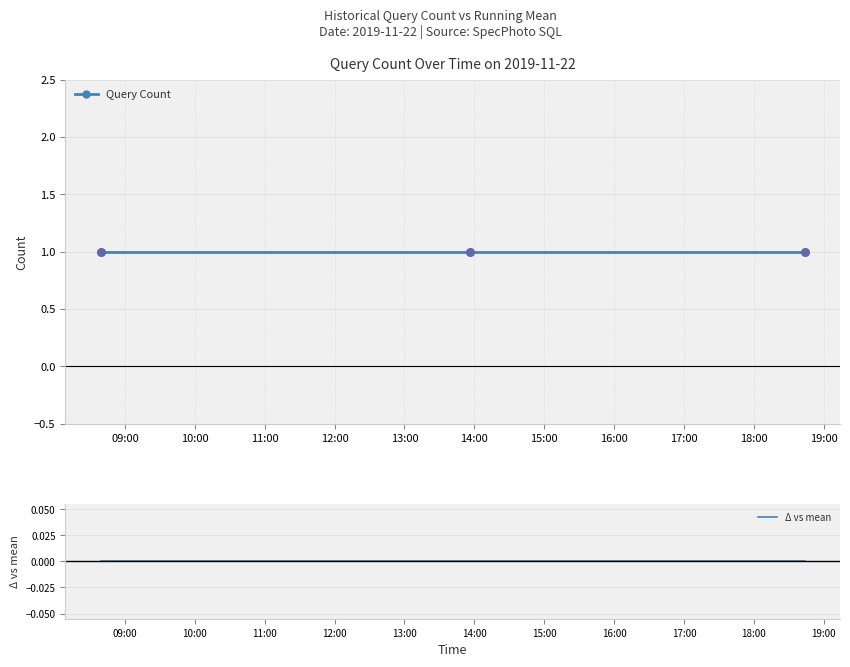

Which series contains the lowest Y value?

Δ vs mean